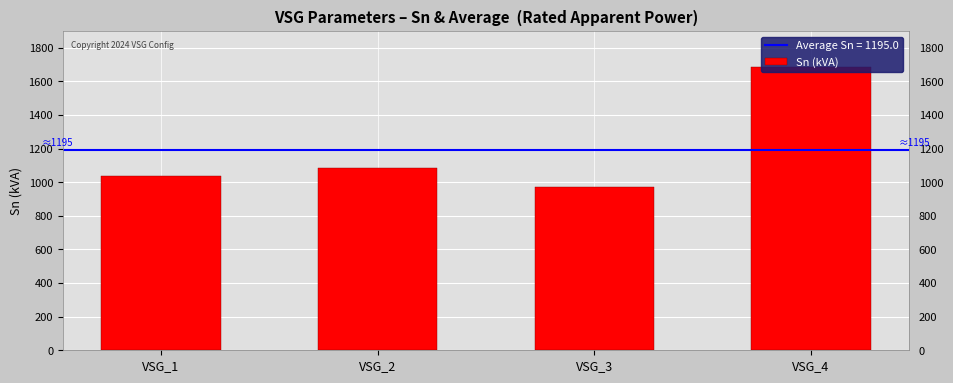

What is the average value?

1195.0